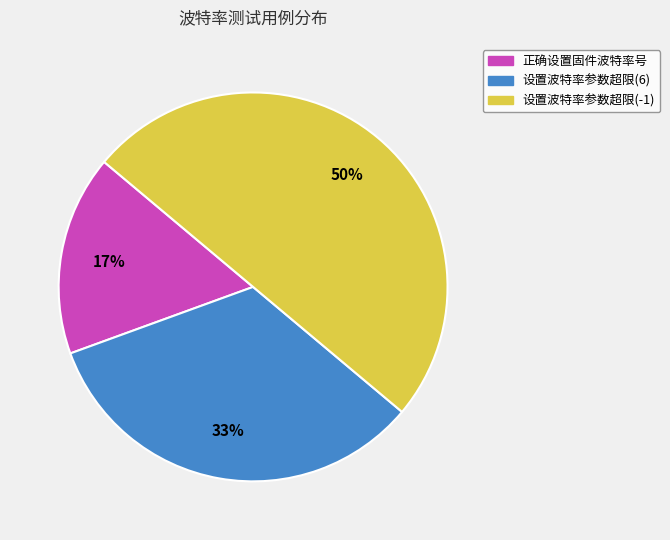

To the nearest percent, what is the average slice percentage?

33%